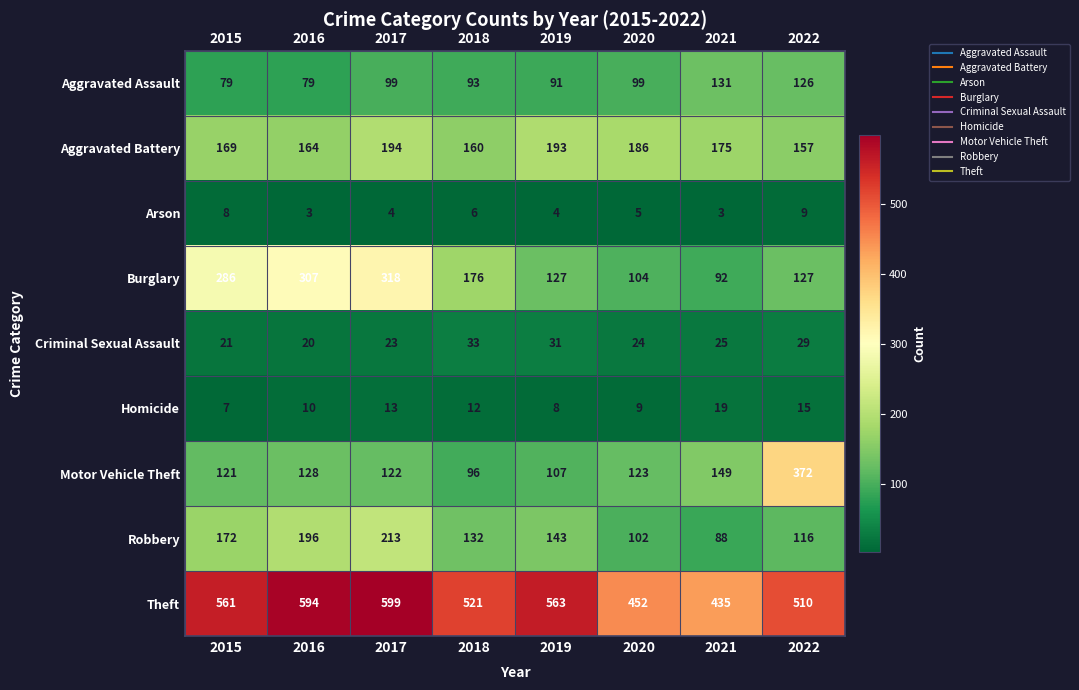

Between 2019 and 2021, which series saw the biggest shift?

Theft